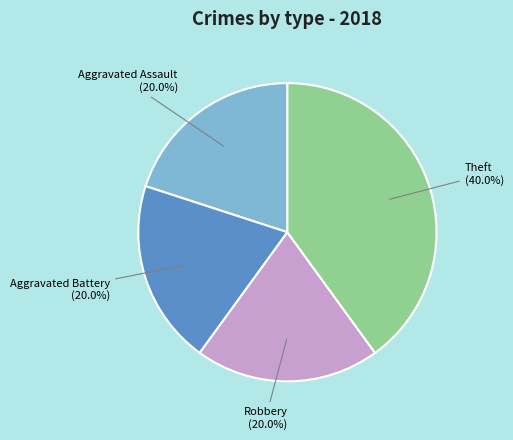

Count the number of slices in the pie.

4